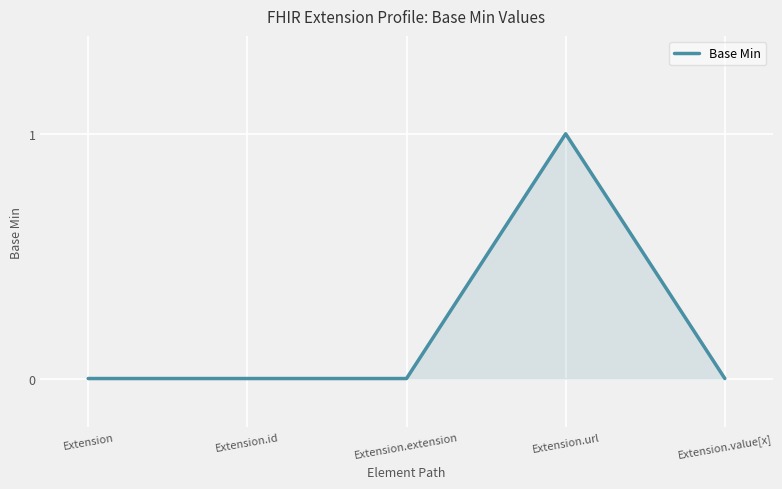

Which label corresponds to the largest value in the chart?

Extension.url